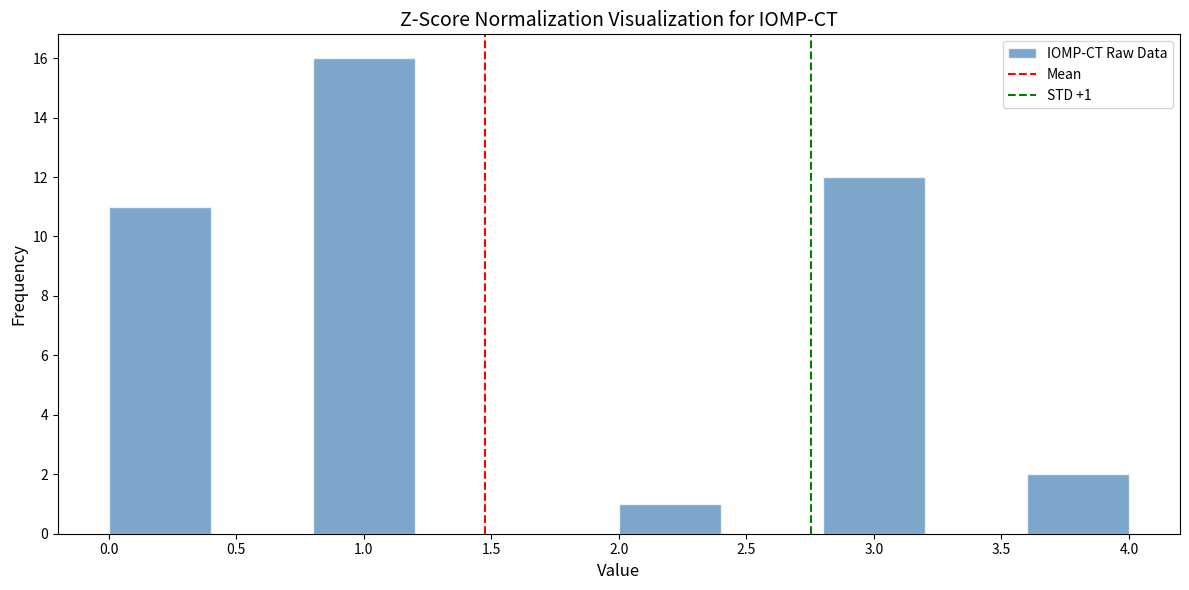

Over which range of the x-axis is the bar tallest?

0.8 to 1.2